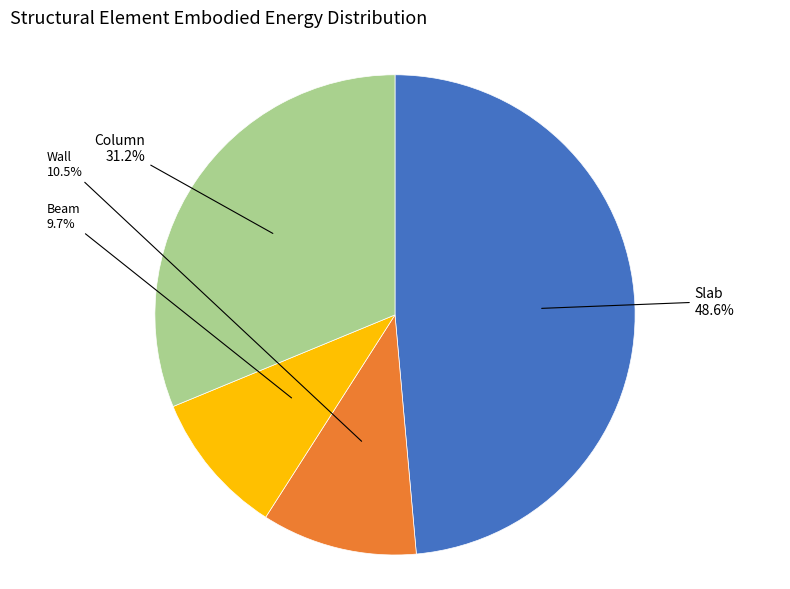

Does any single category account for the majority?

No